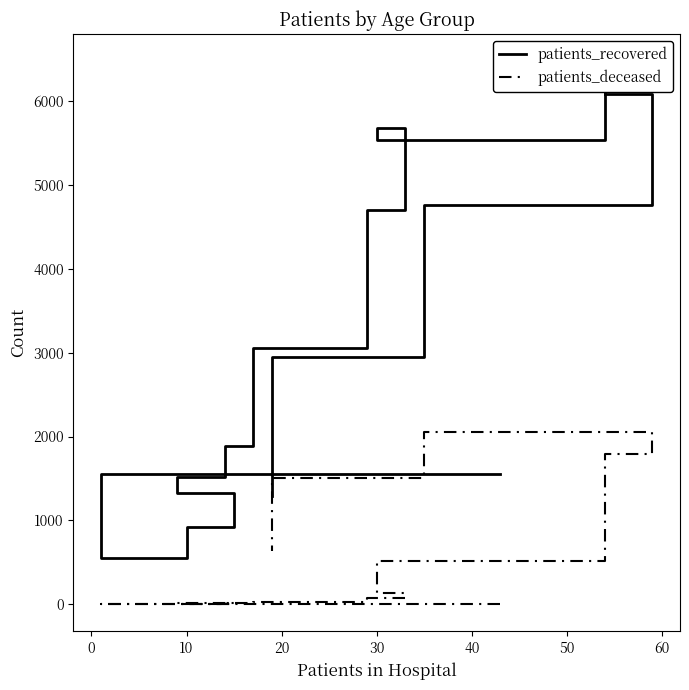

True or false: patients_recovered and patients_deceased cross at least once.

False